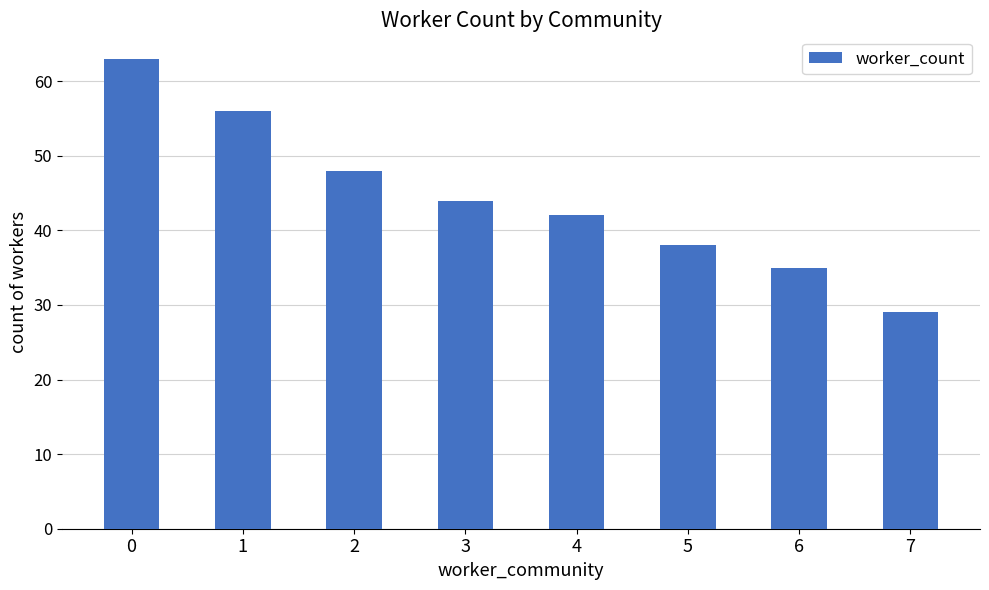

Are the bars horizontal?

No